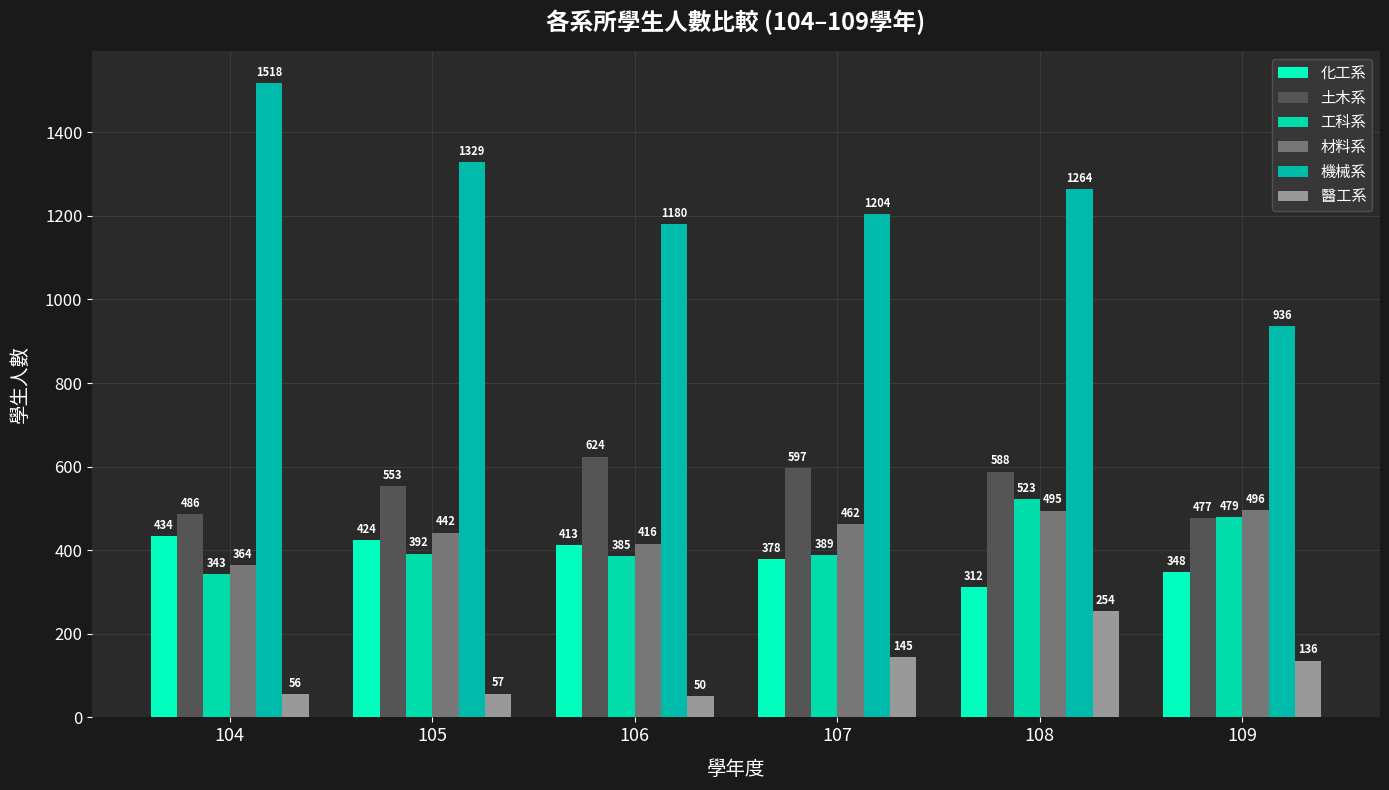

Rank the series at 108 from lowest to highest value.

醫工系, 化工系, 材料系, 工科系, 土木系, 機械系